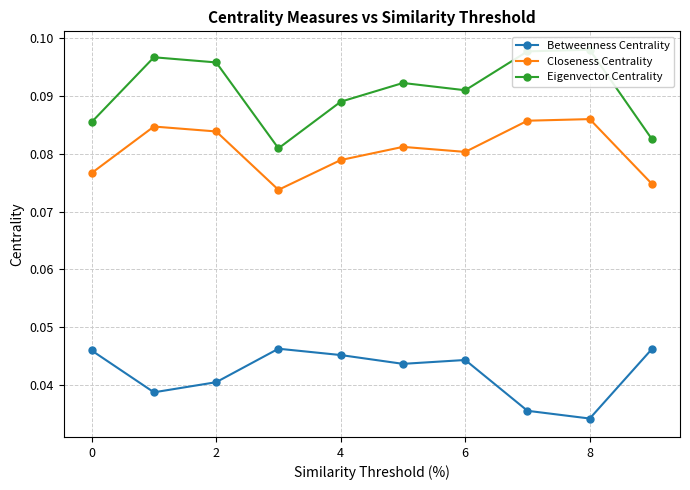

True or false: Betweenness Centrality has a value of 0.1 at 0.

False